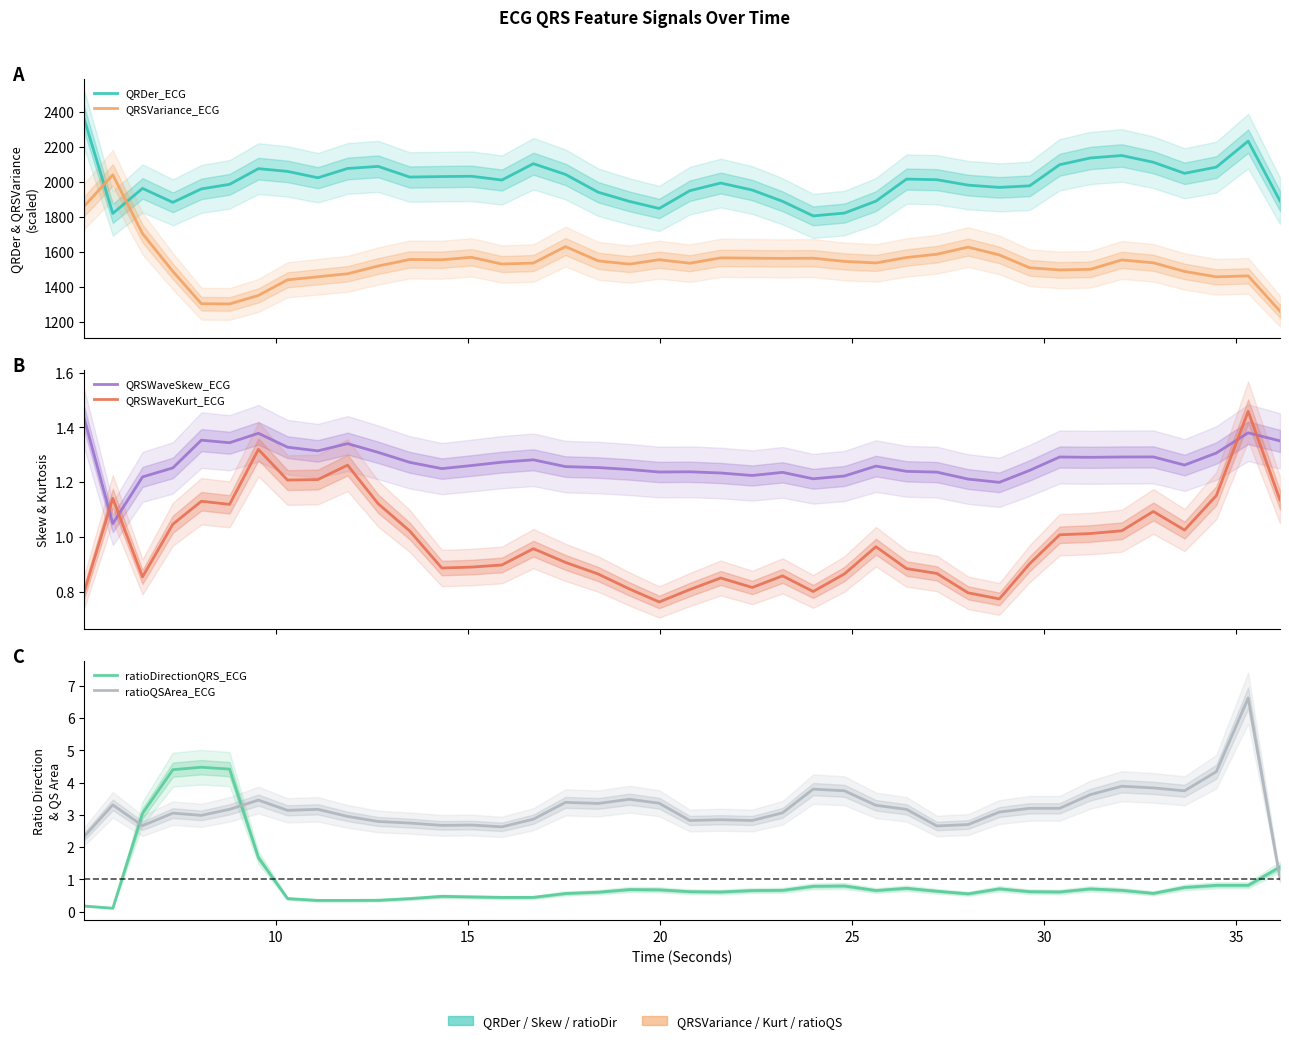

What is the smallest value displayed?

0.1